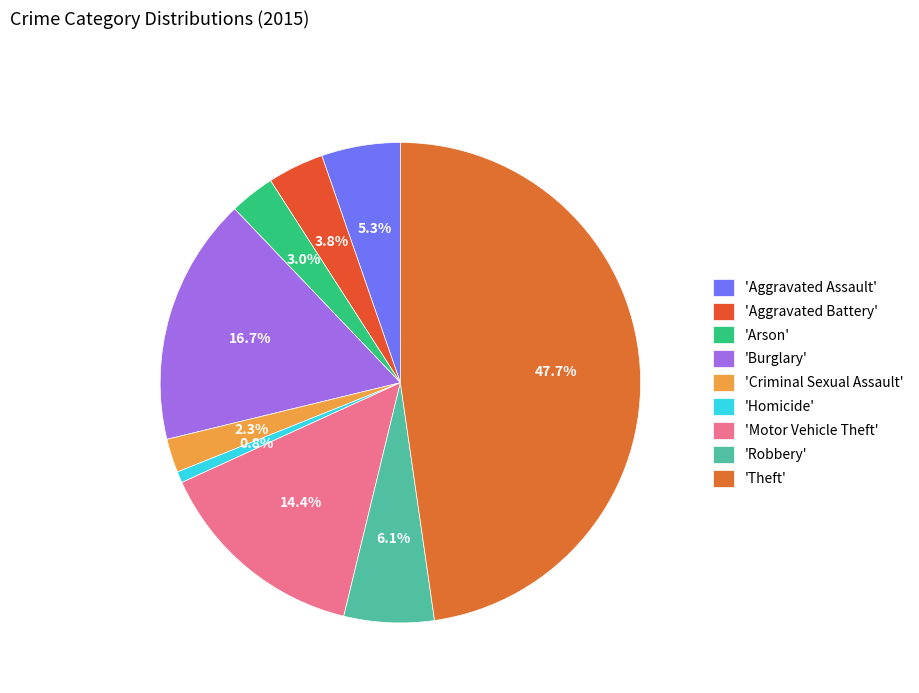

Which category has the biggest portion of the pie?

'Theft'